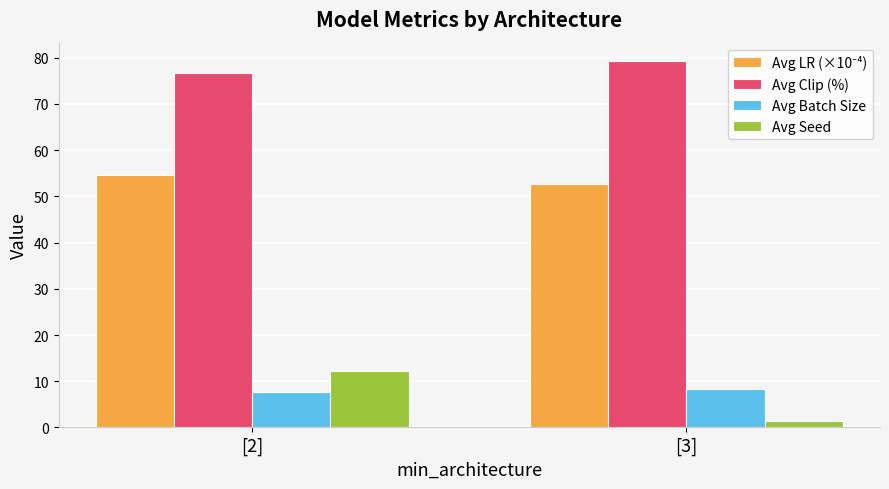

How many categories are shown in the chart?

2